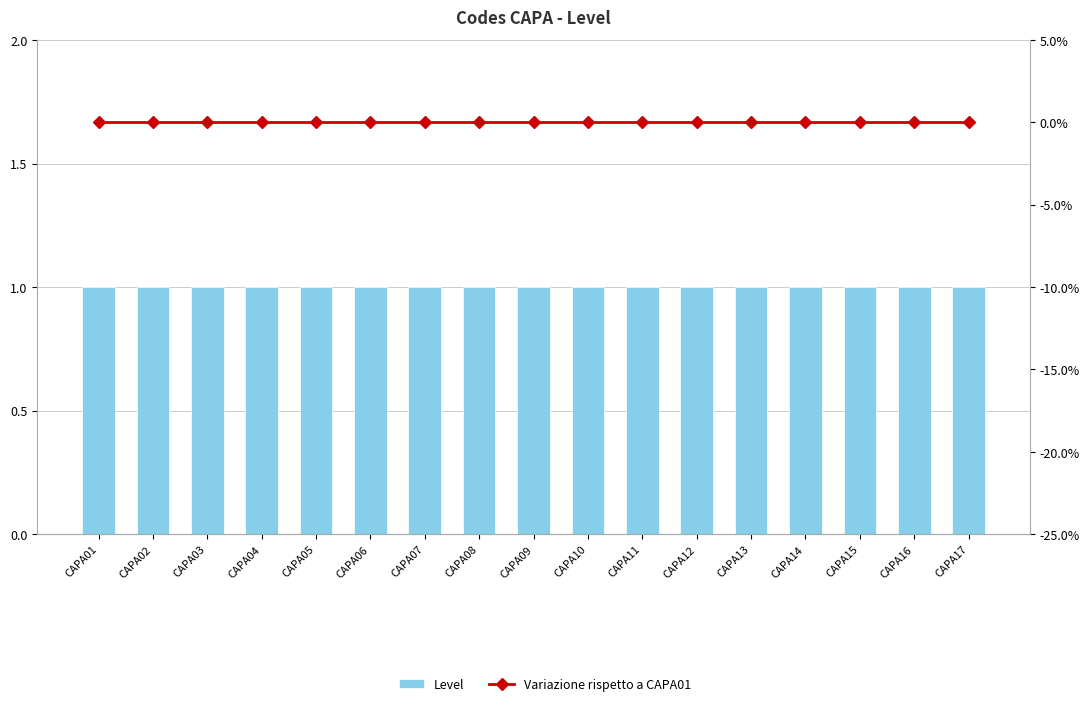

At CAPA08, list the series in order from smallest to largest.

Variazione rispetto a CAPA01, Level